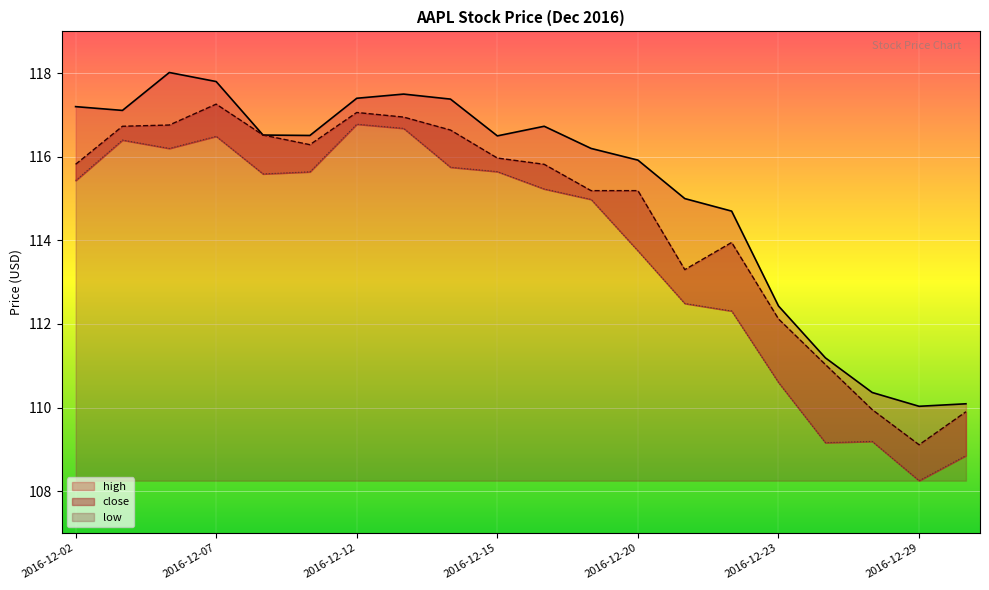

What is the average value of the high series?

115.2